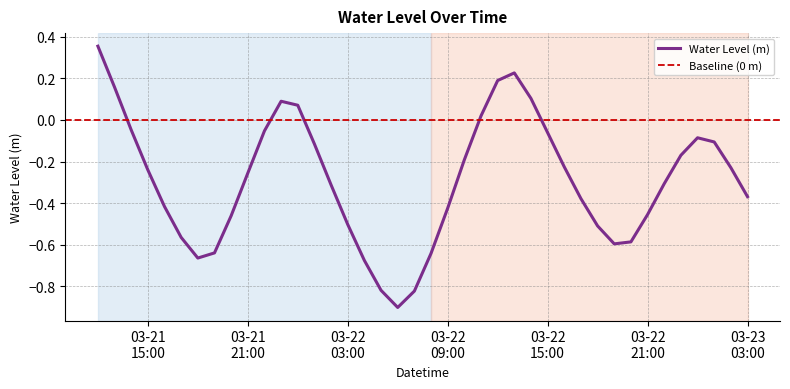

Is it true that the value at 2025-03-21 14:00:00 is -0.0?

True